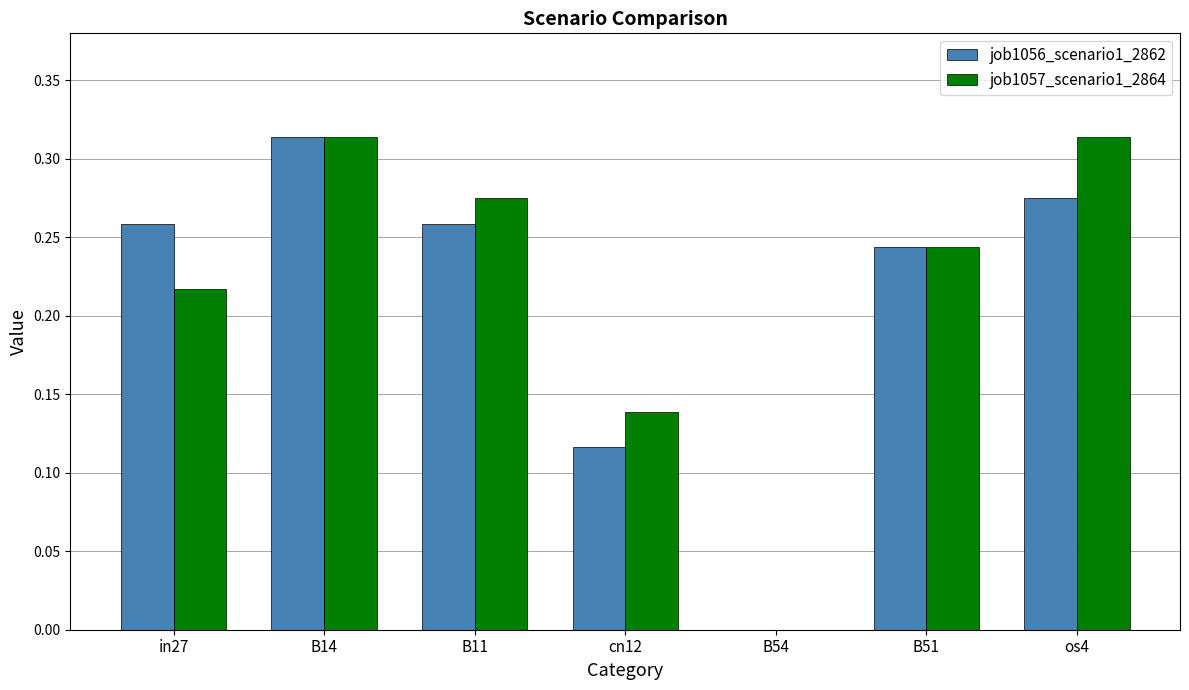

At which category is the sum across all series the highest?

B14